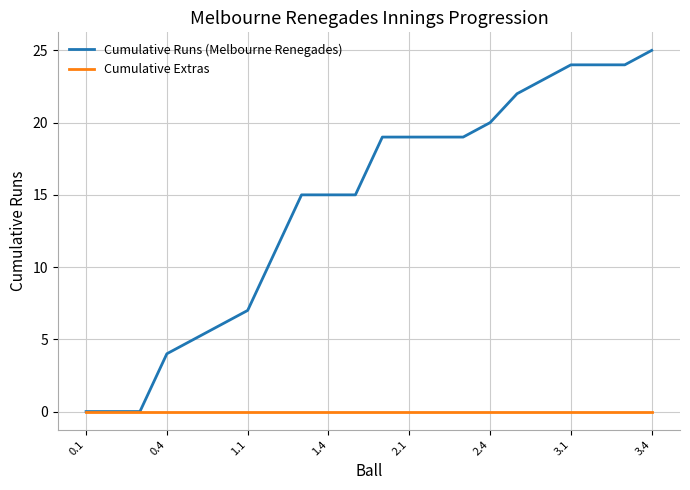

Rank the series by their average value, from highest to lowest.

Cumulative Runs (Melbourne Renegades), Cumulative Extras